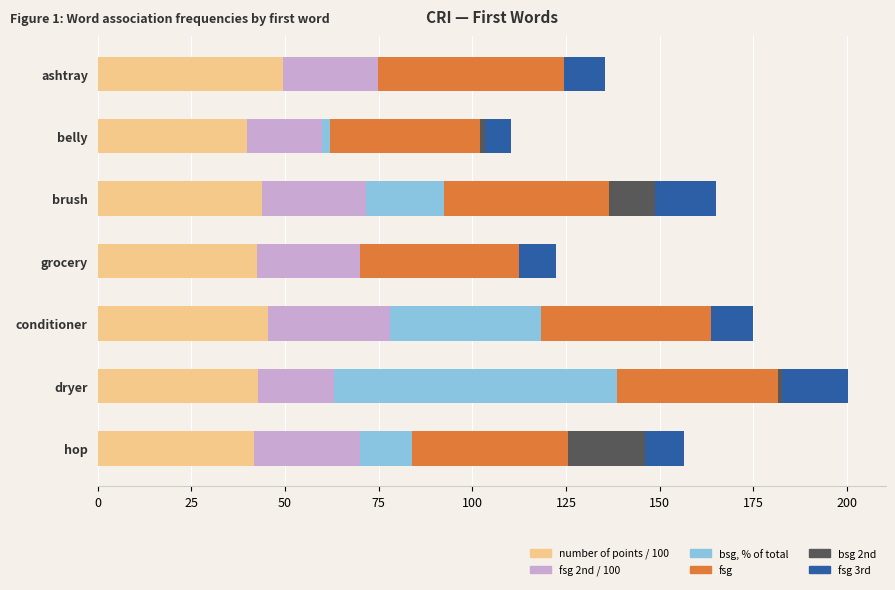

At which category is the sum across all series the highest?

dryer